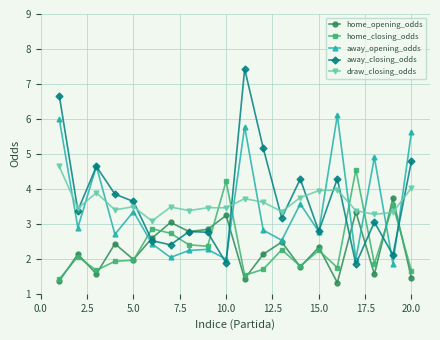

What is the minimum value for draw_closing_odds?

3.1